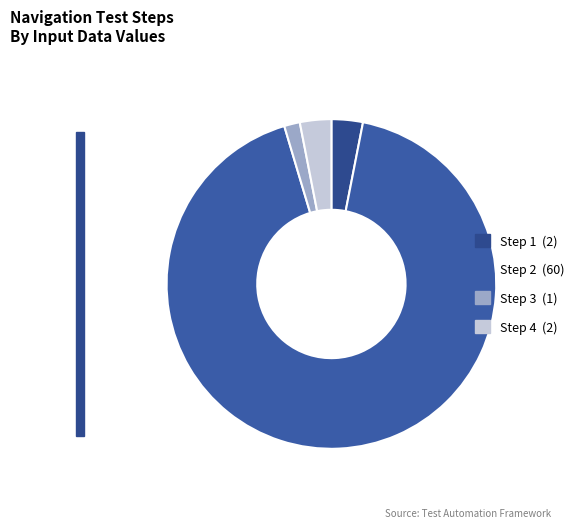

Rank the categories by value from highest to lowest.

Step 2, Step 1, Step 4, Step 3